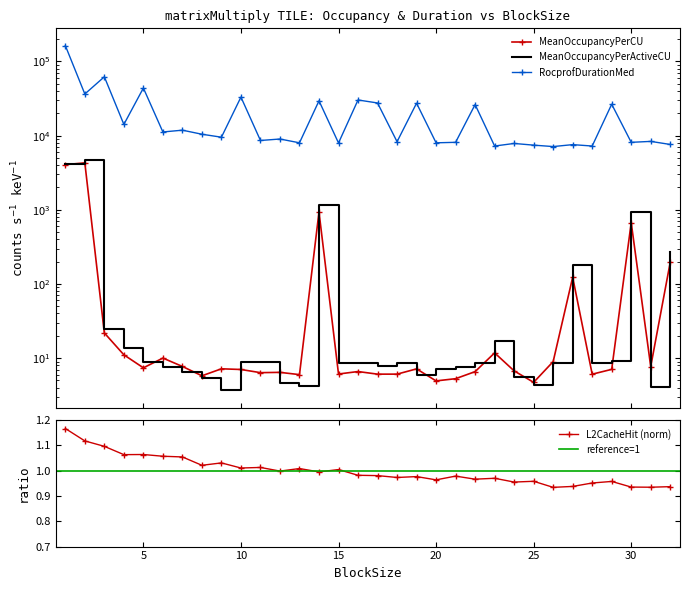

What is the spread (max minus min) of values at 13?

7999.0